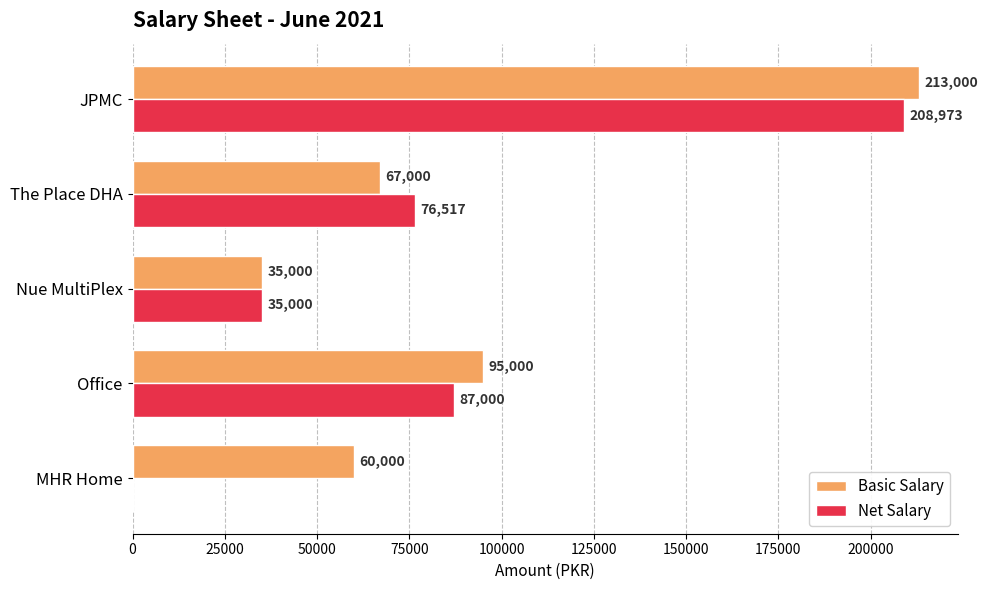

Is it true that Basic Salary equals 106405.3 at MHR Home?

False